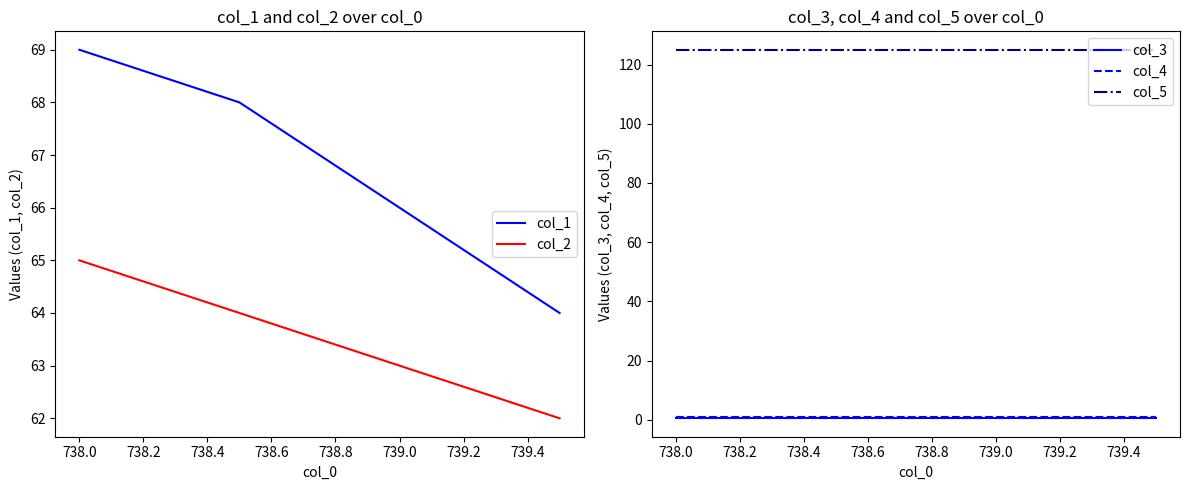

Reading left to right, what are all the values shown in this chart?

col_1: 69.0	68.0	66.0	64.0
col_2: 65.0	64.0	63.0	62.0
col_3: 0.5	0.5	0.5	0.5
col_4: 1.0	1.0	1.0	1.0
col_5: 125.0	125.0	125.0	125.0